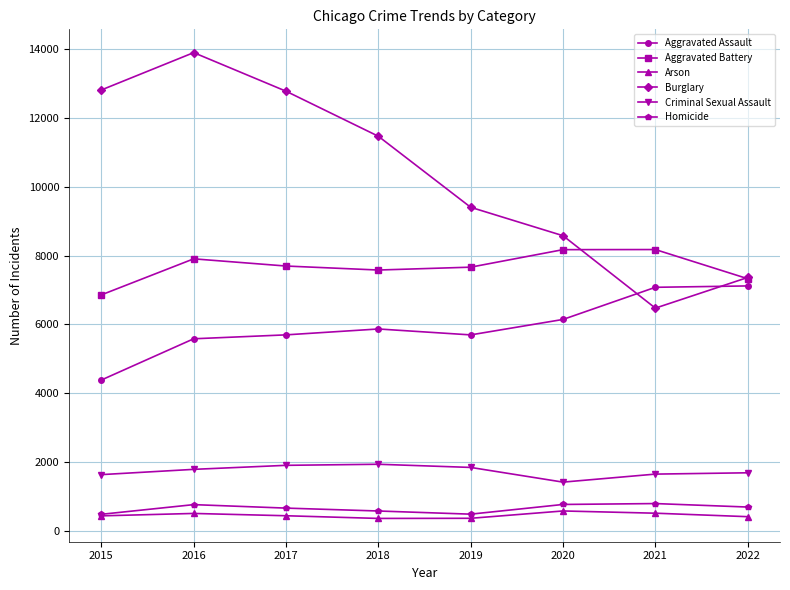

How many data points in Aggravated Battery are less than 7698?

4